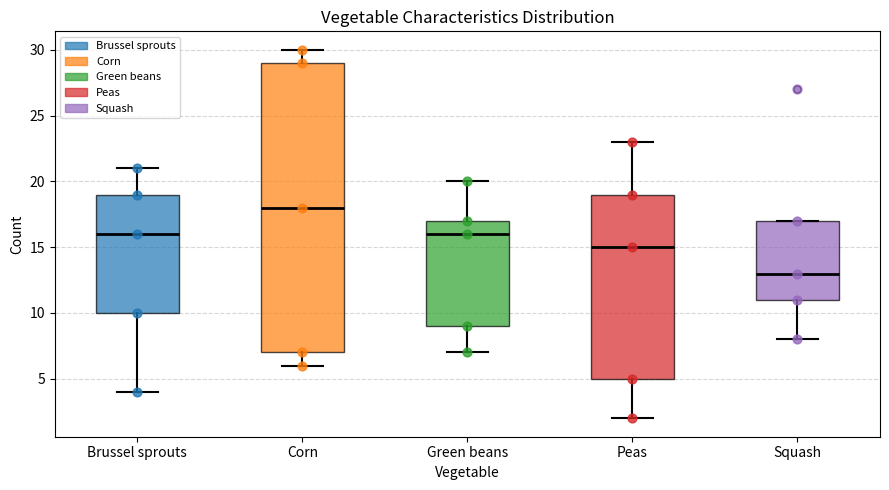

Reading left to right, transcribe this box plot: for each box, give where its median line is, the range the box spans, and where its two whiskers end, as read against the y-axis. The values are not printed on the chart, so give them approximately, as read against the axis.

Brussel sprouts: median 16, box 10 to 19, whiskers 4 to 21
Corn: median 18, box 7 to 29, whiskers 6 to 30
Green beans: median 16, box 9 to 17, whiskers 7 to 20
Peas: median 15, box 5 to 19, whiskers 2 to 23
Squash: median 13, box 11 to 17, whiskers 8 to 17